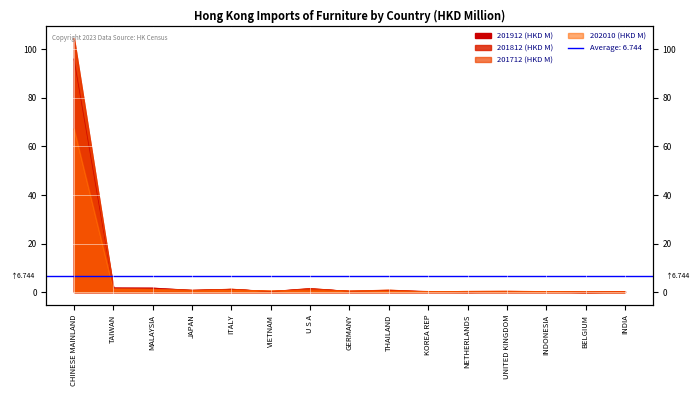

Between ITALY and NETHERLANDS, which series saw the biggest shift?

201812 (HKD M)